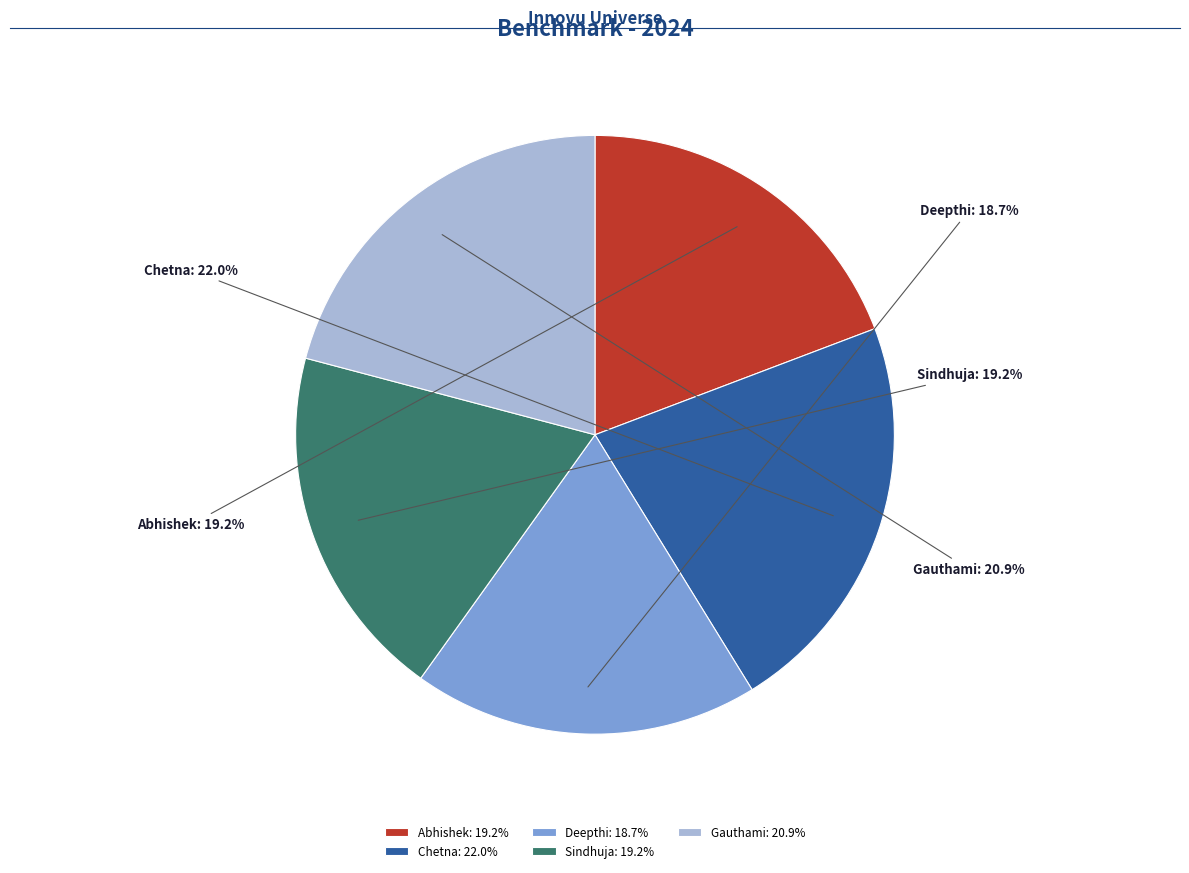

Between Sindhuja and Gauthami, which is larger?

Gauthami